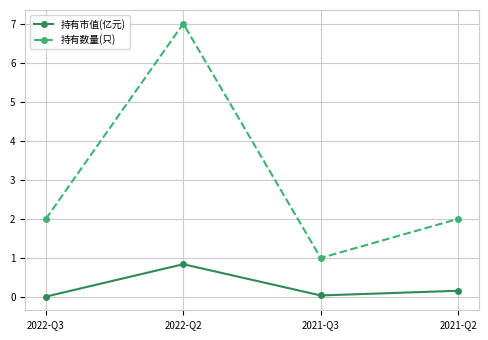

True or false: 持有市值(亿元) has a value of 0.2 at 2021-Q2.

True